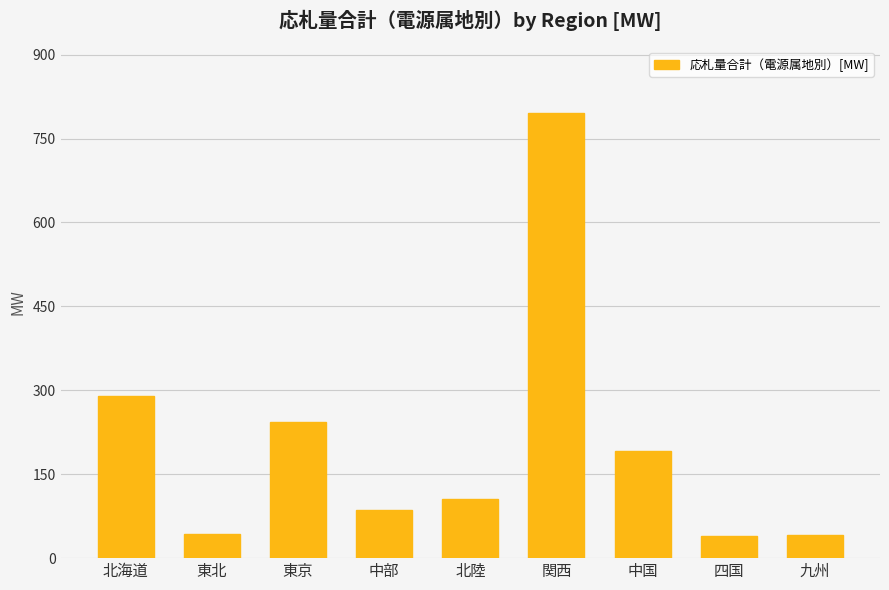

What is the label of the 8th bar from the right?

東北